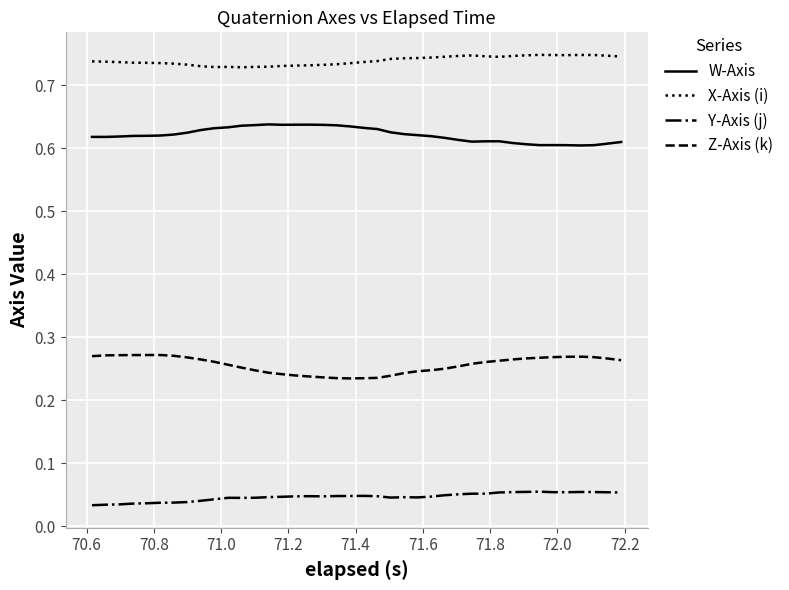

What is the sum of all Z-Axis (k) values?

10.3